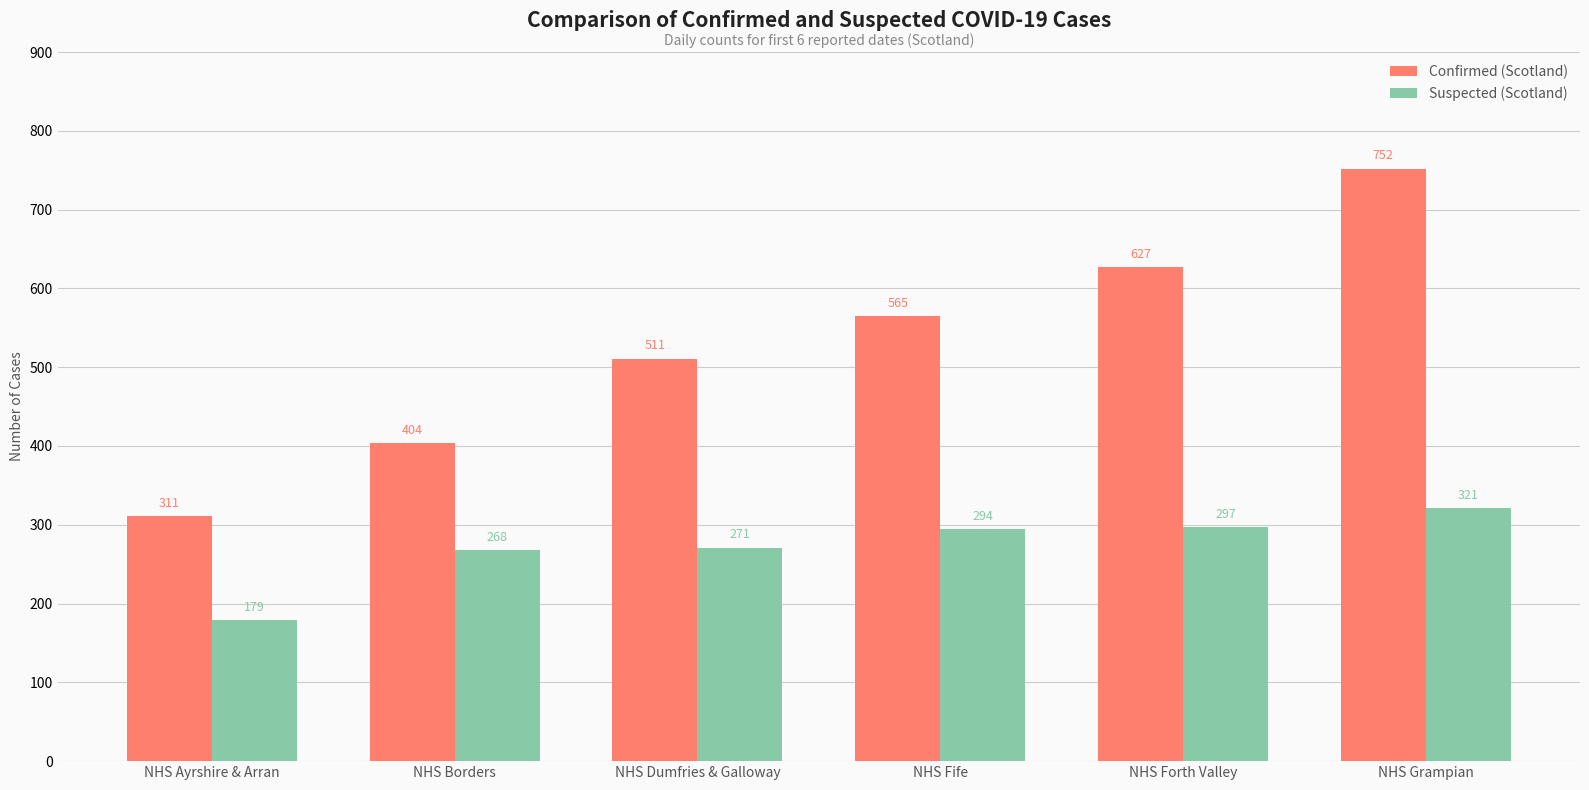

What is the spread (max minus min) of values at NHS Ayrshire & Arran?

132